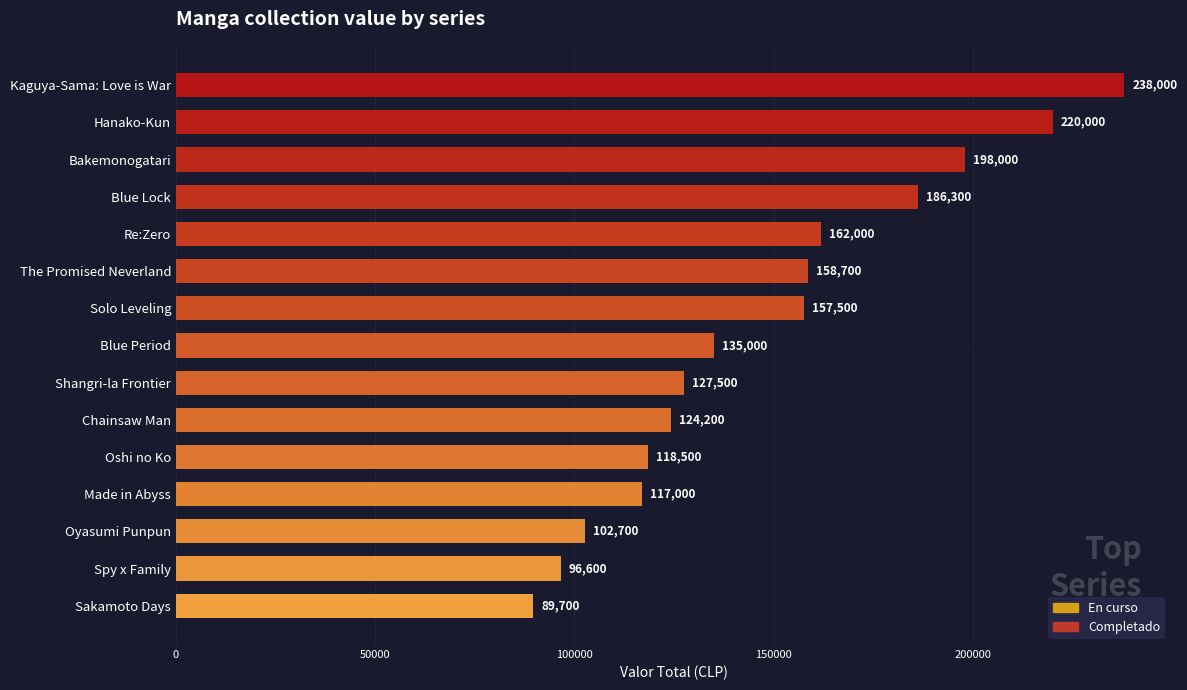

What is the label of the 7th bar from the bottom?

Shangri-la Frontier